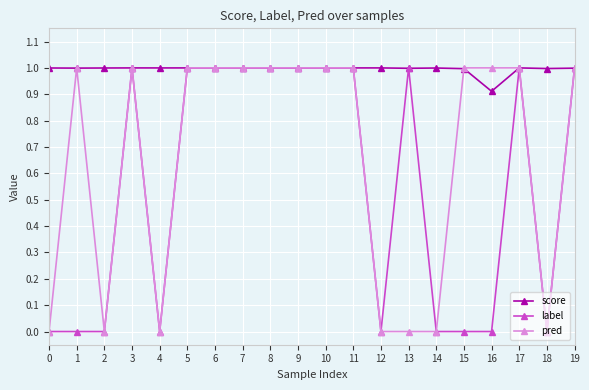

What is the total value across all series at 7?

3.0